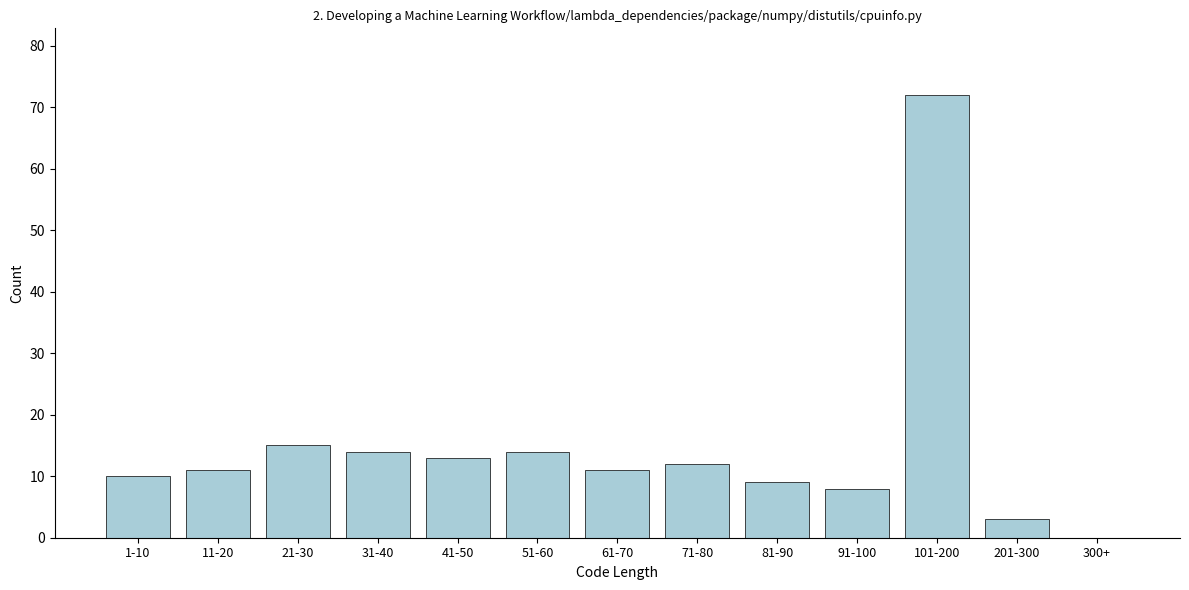

Reading left to right, extract all data points from this chart.

1-10=10	11-20=11	21-30=15	31-40=14	41-50=13	51-60=14	61-70=11	71-80=12	81-90=9	91-100=8	101-200=72	201-300=3	300+=0